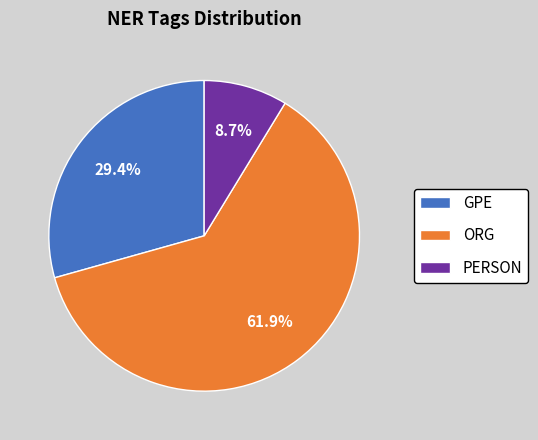

Does any single category account for the majority?

Yes